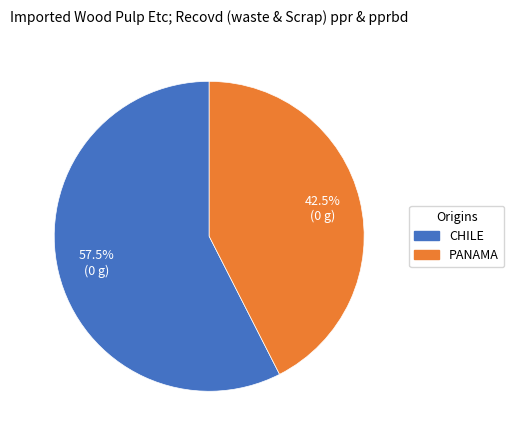

Which category has the smallest portion of the pie?

PANAMA